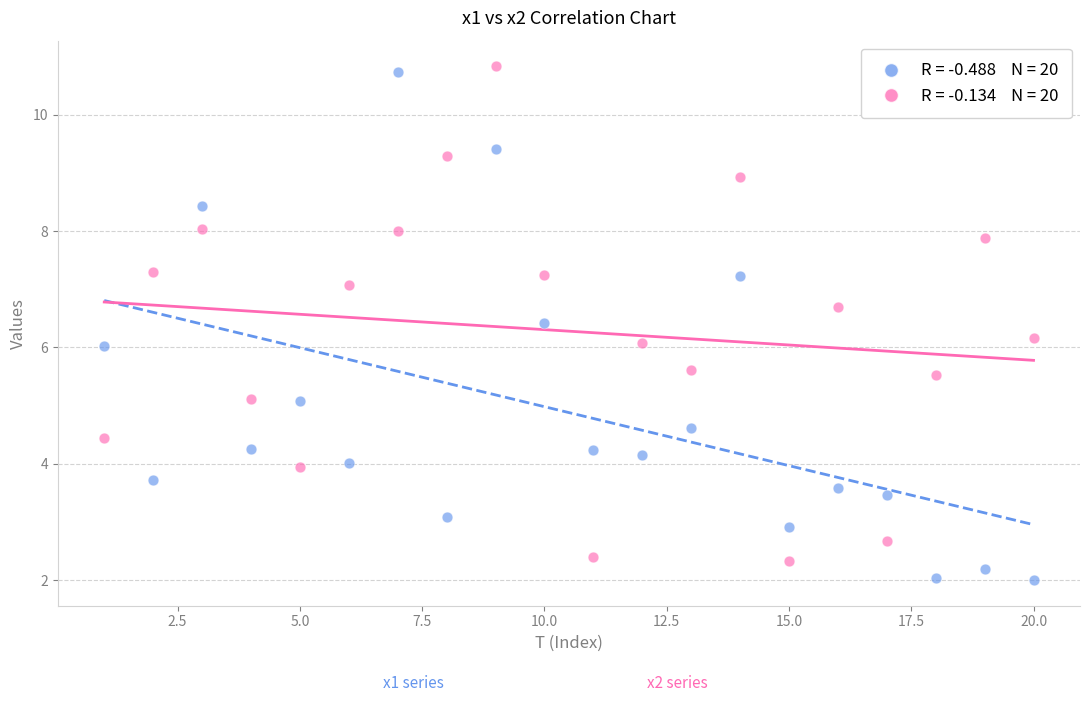

Across all data points, what is the range of X values (max minus min)?

19.0